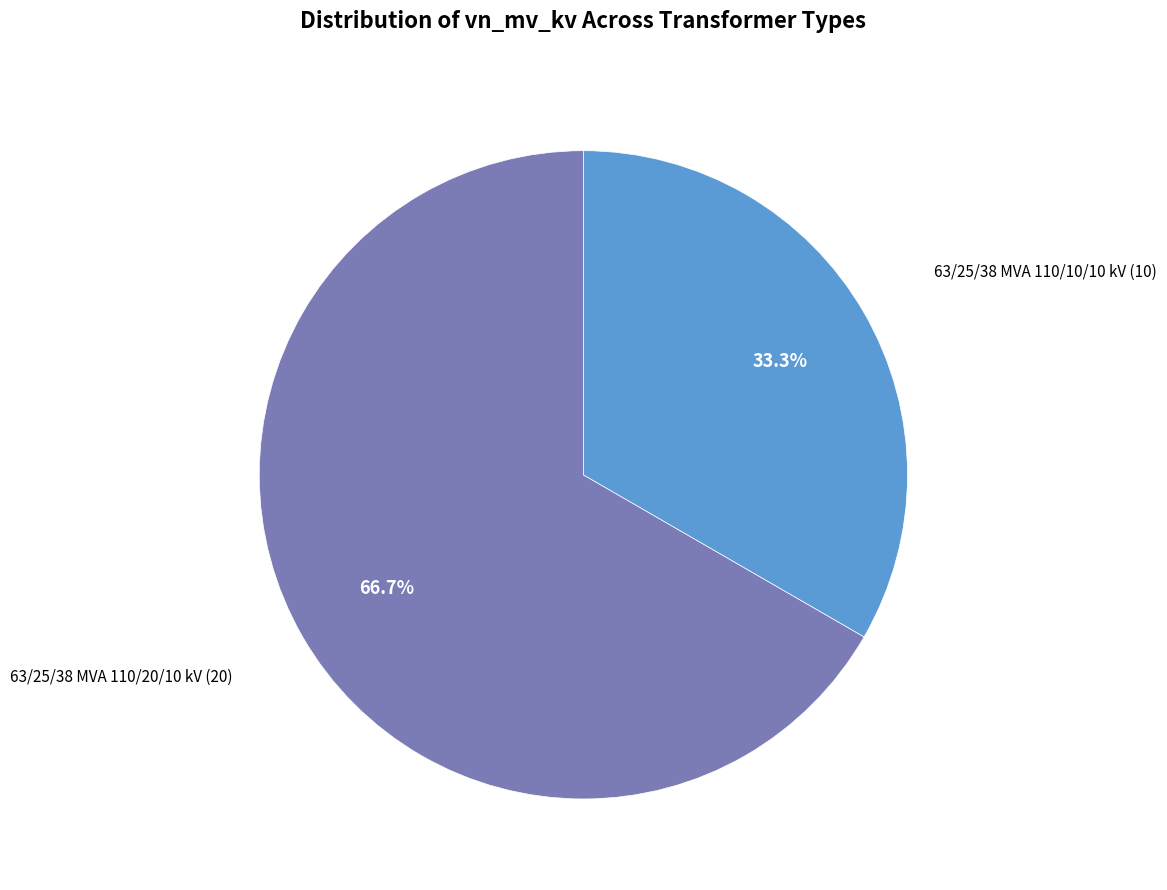

Is there any slice that represents more than half of the pie?

Yes